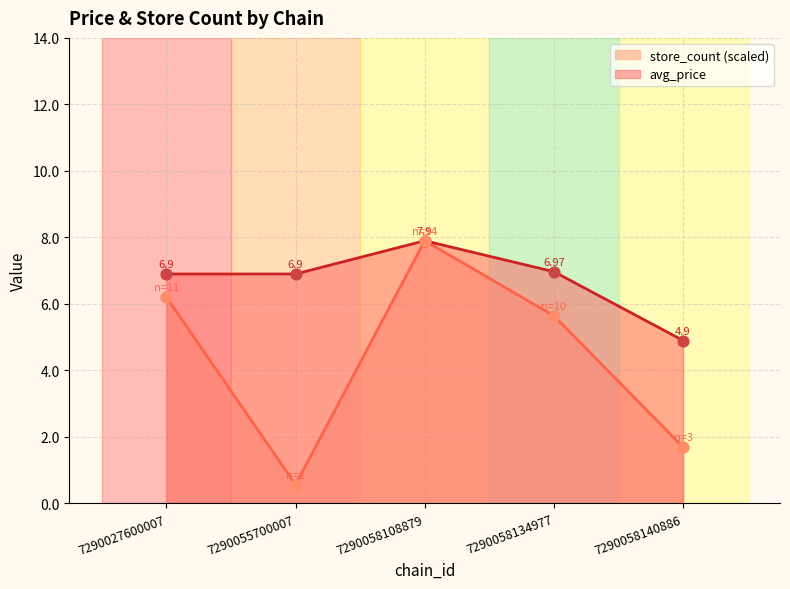

Which series contains the highest Y value?

avg_price